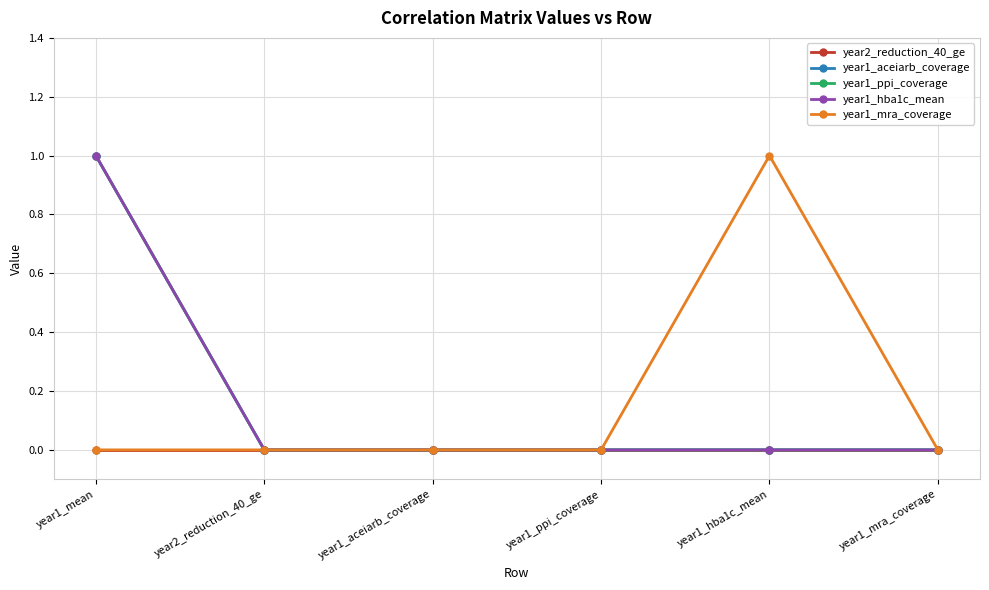

True or false: year1_ppi_coverage has more than 2 points higher than both neighbors.

False